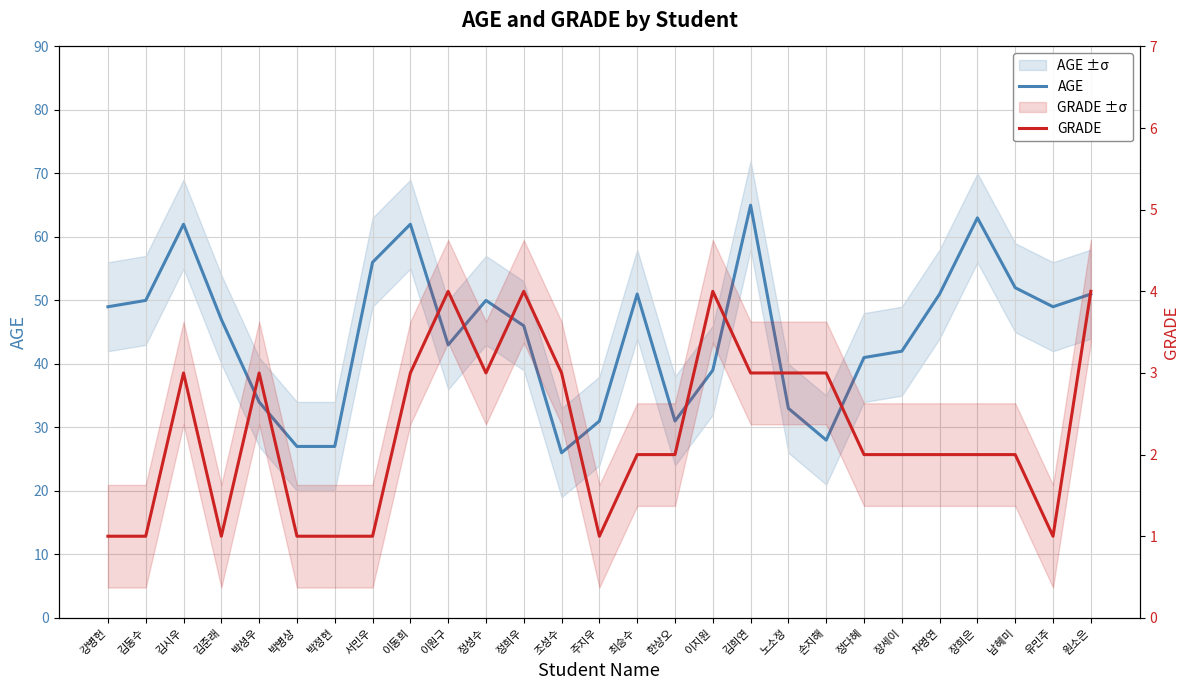

How many interior local peaks does the GRADE series have?

5